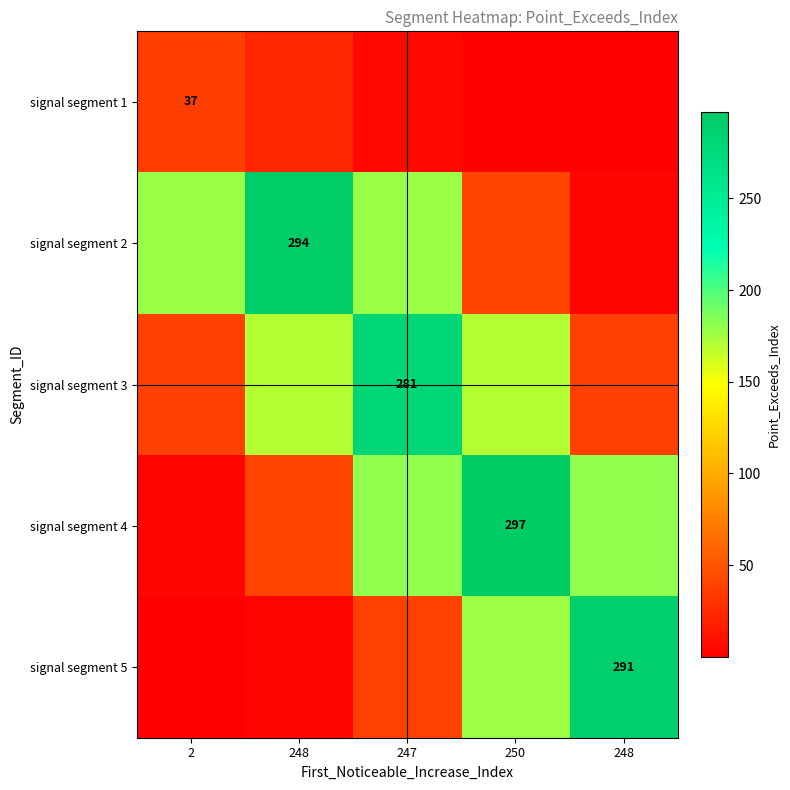

What is the spread (max minus min) of values at 248?

290.8